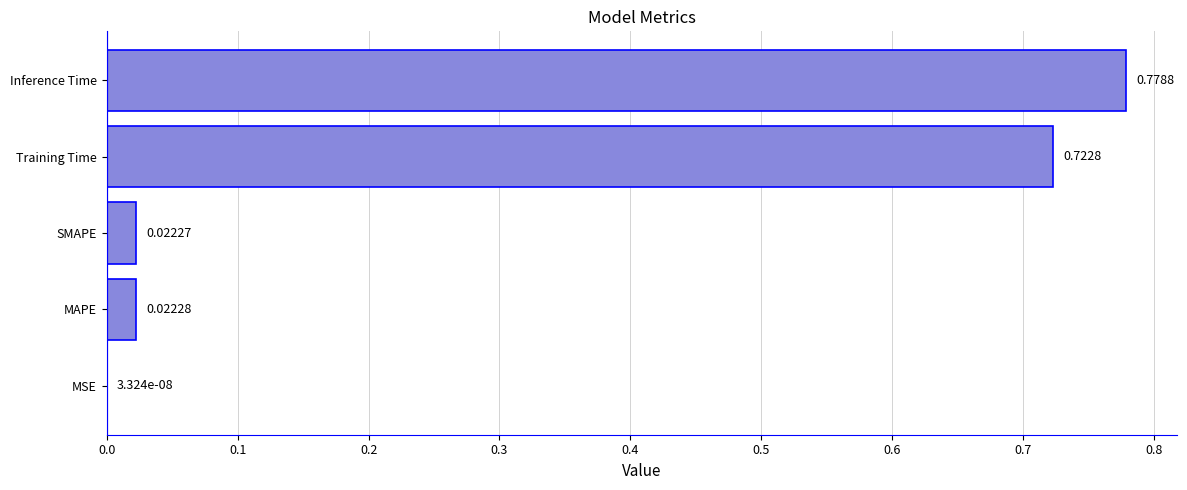

What is the sum of all values?

1.5